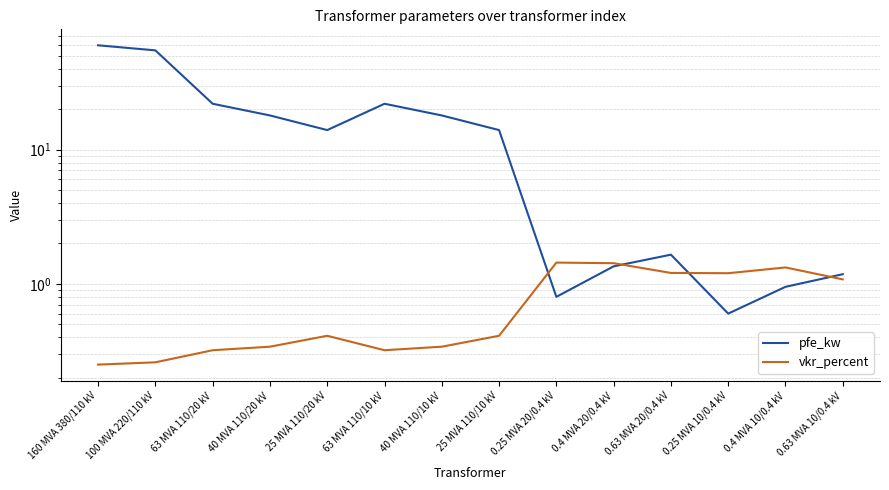

True or false: vkr_percent and pfe_kw intersect in this chart.

True